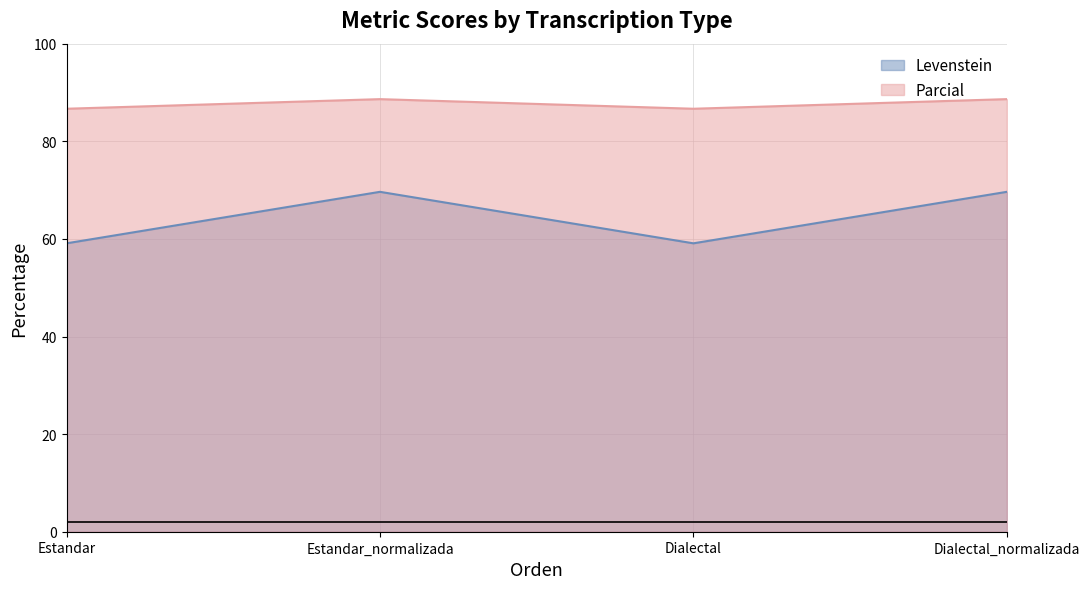

What is the value of the Levenstein point at the 4th from the left?

69.6